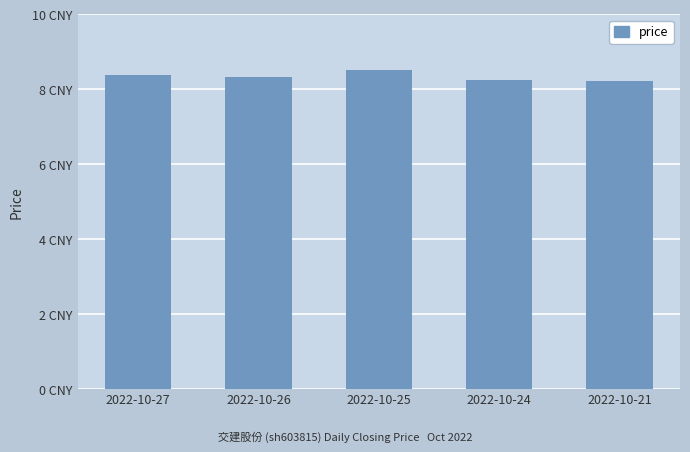

Are the bars horizontal?

No